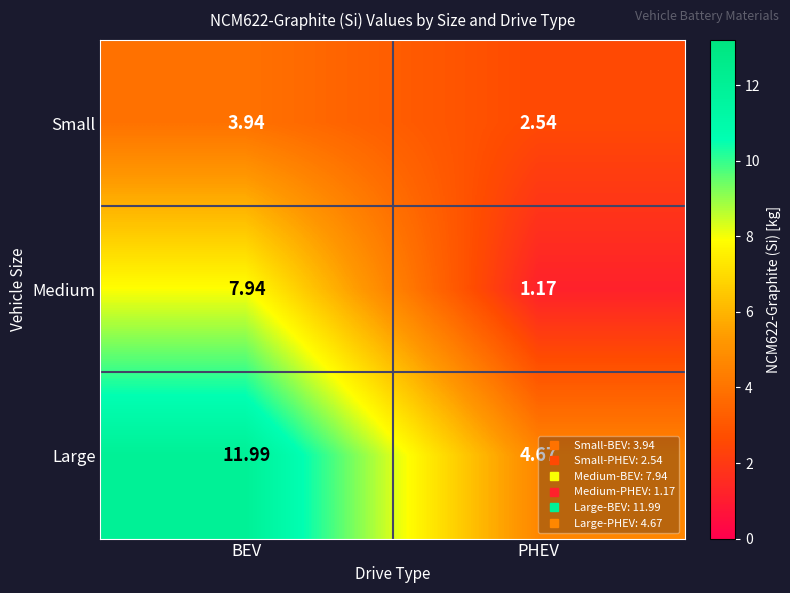

Between BEV and PHEV, which series saw the biggest shift?

Large